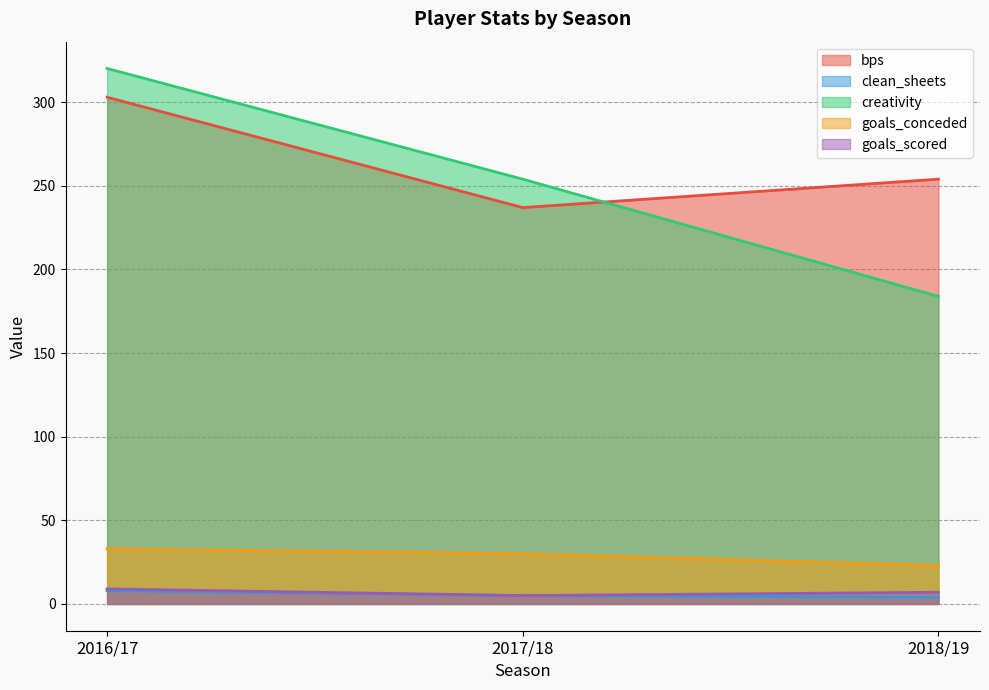

What is the total value across all series at 2017/18?

531.0